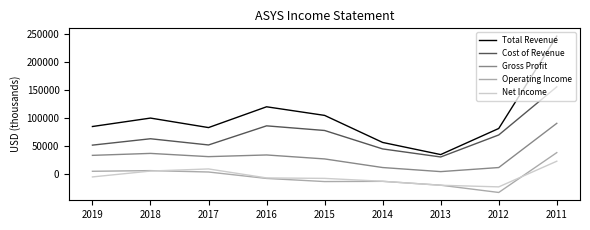

The value of Total Revenue at 2012 is 81500. True or false?

True